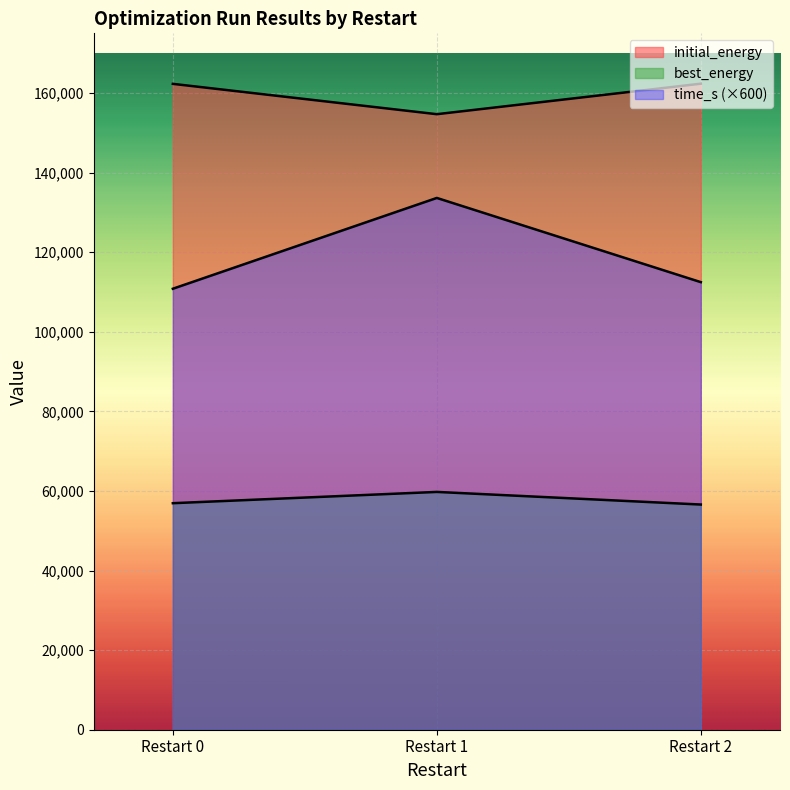

Between 0 and 2, which series saw the biggest shift?

time_s